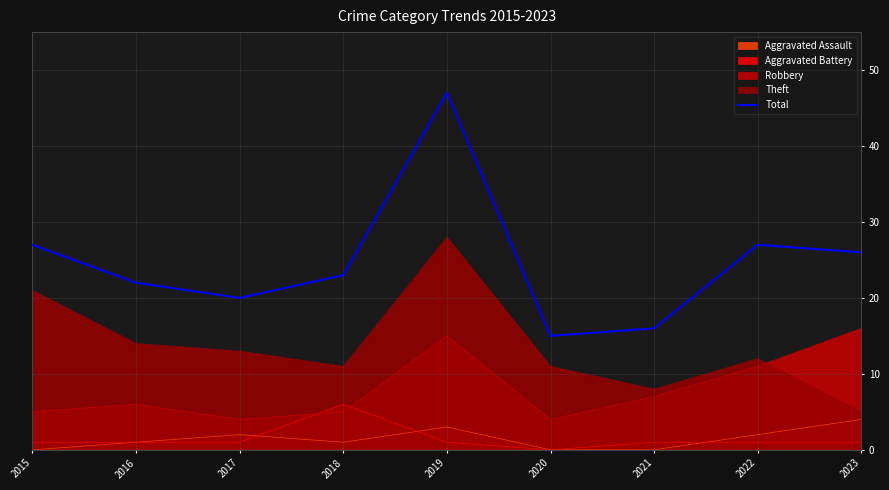

List the labels in order of value, largest first.

2019, 2015, 2022, 2023, 2018, 2016, 2017, 2021, 2020